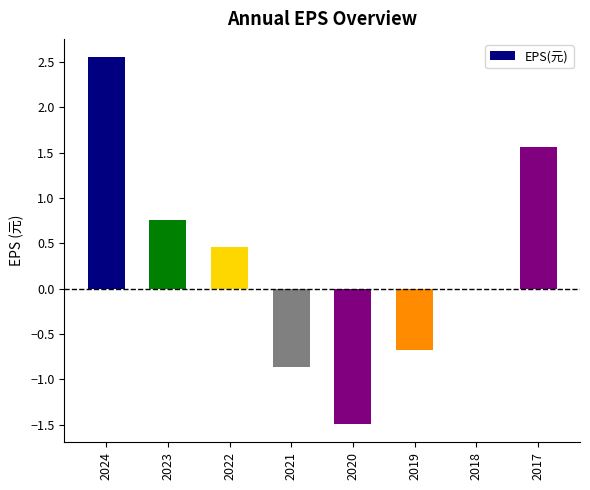

How many distinct data groups are displayed?

1